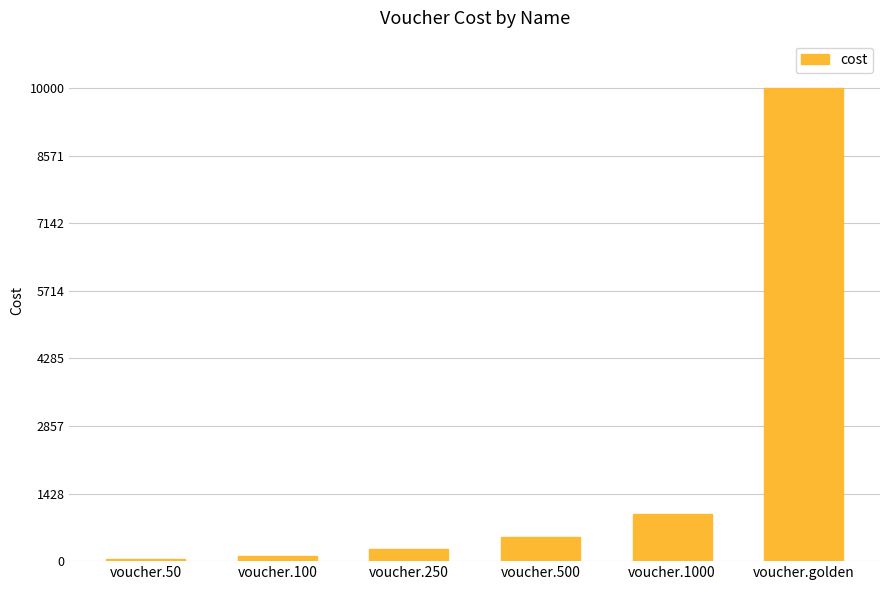

Reading left to right, list all the values displayed in this chart.

50	100	250	500	1000	10000